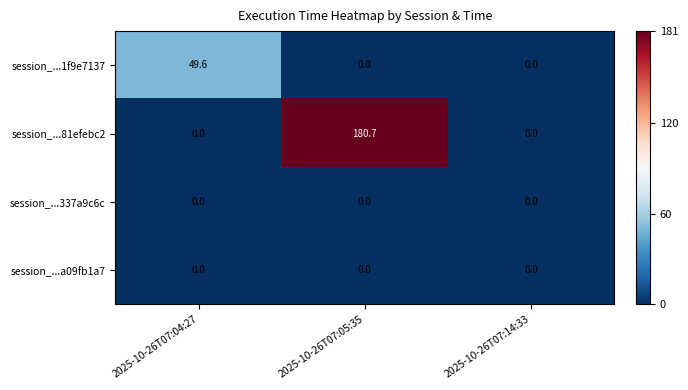

Reading left to right, list all the values displayed in this chart.

session_...1f9e7137: 2025-10-26T07:04:27=49.6	2025-10-26T07:05:35=0.0	2025-10-26T07:14:33=0.0
session_...81efebc2: 2025-10-26T07:04:27=0.0	2025-10-26T07:05:35=180.7	2025-10-26T07:14:33=0.0
session_...337a9c6c: 2025-10-26T07:04:27=0.0	2025-10-26T07:05:35=0.0	2025-10-26T07:14:33=0.0
session_...a09fb1a7: 2025-10-26T07:04:27=0.0	2025-10-26T07:05:35=0.0	2025-10-26T07:14:33=0.0